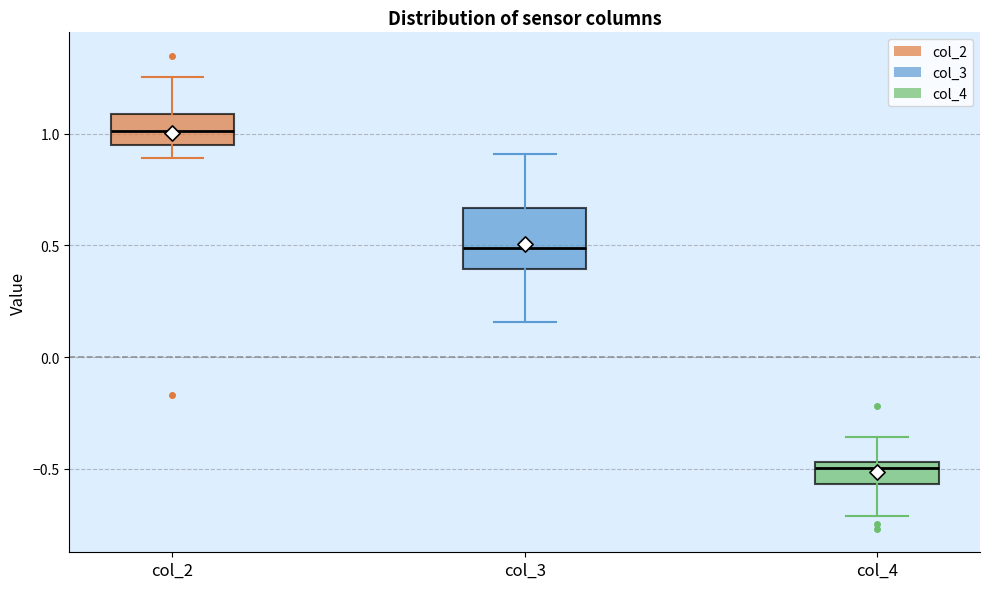

Reading left to right, transcribe this box plot: for each box, give where its median line is, the range the box spans, and where its two whiskers end, as read against the y-axis. The values are not printed on the chart, so give them approximately, as read against the axis.

col_2: median 1.00, box 0.95 to 1.10, whiskers 0.90 to 1.25
col_3: median 0.50, box 0.40 to 0.65, whiskers 0.15 to 0.90
col_4: median -0.50, box -0.55 to -0.45, whiskers -0.70 to -0.35